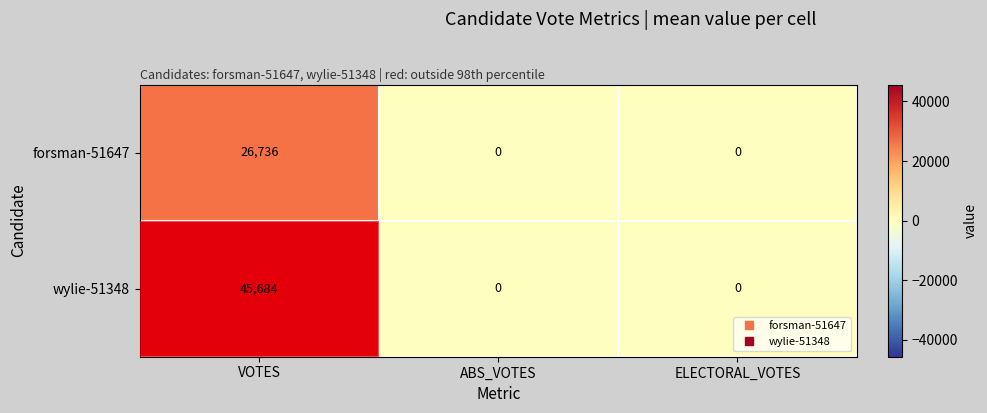

At which label does forsman-51647 reach its peak?

VOTES